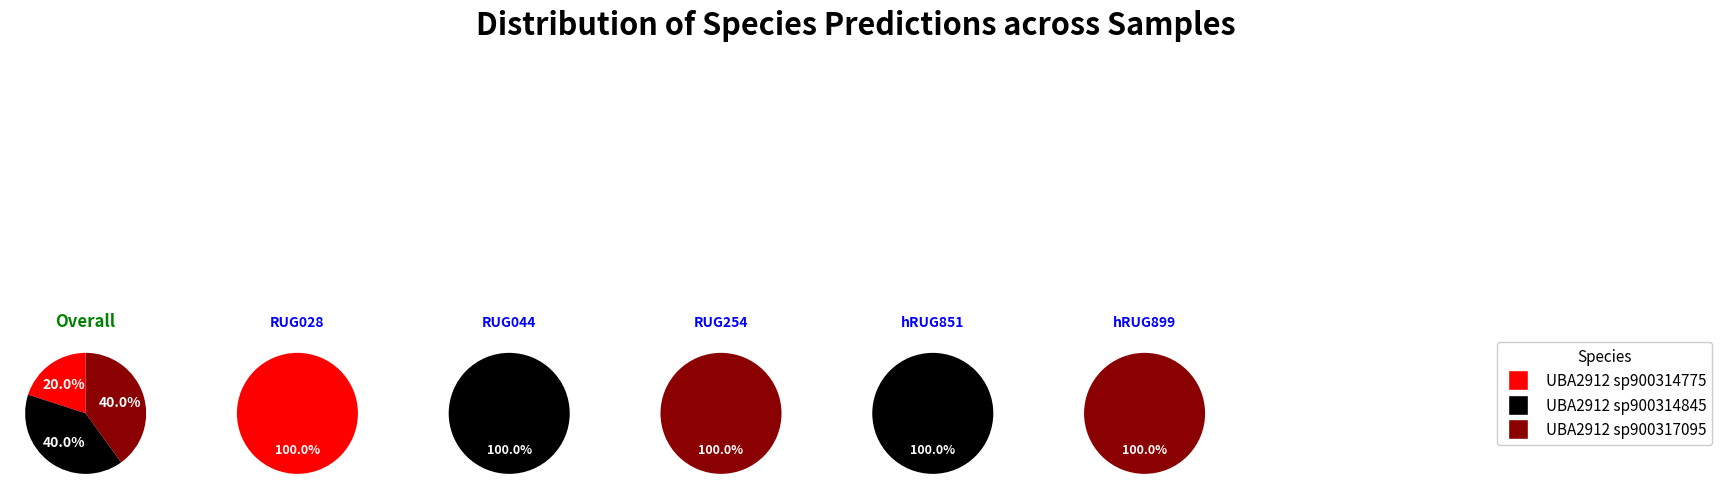

Do RUG254.fasta and hRUG899.fasta together represent more than half of the pie?

No